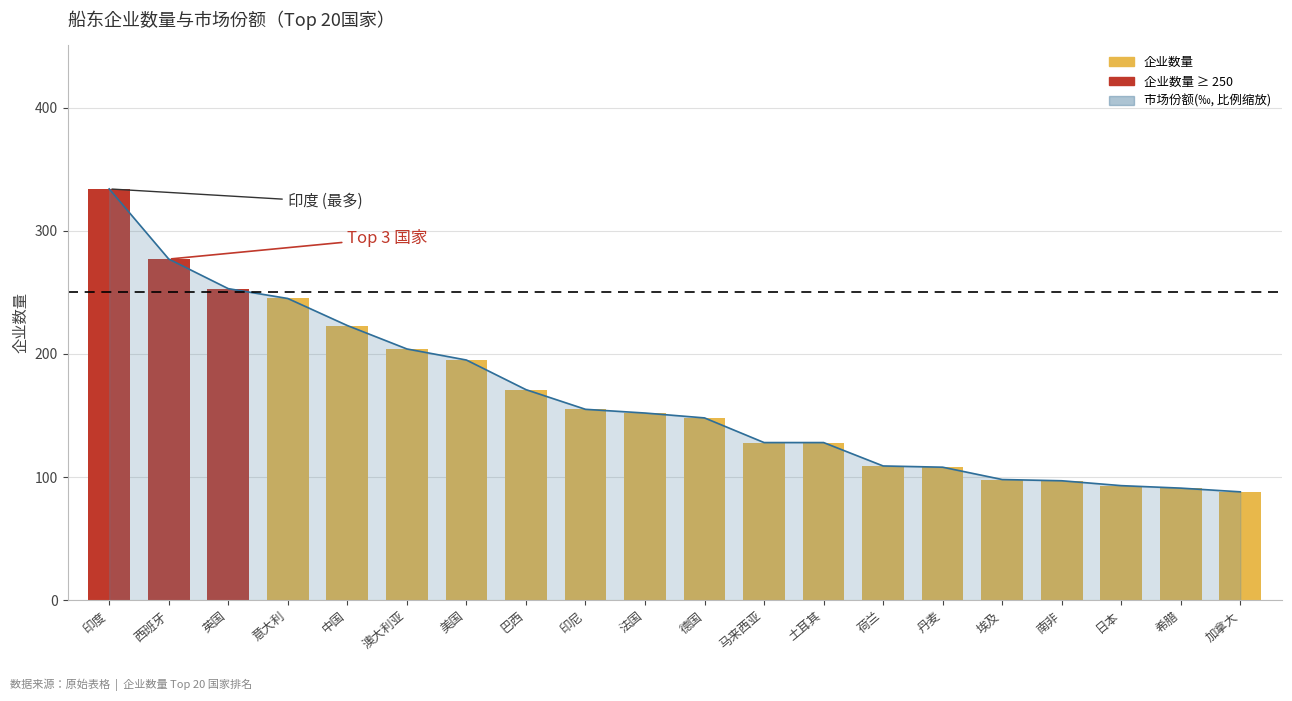

What is the value of the 6th bar from the left?

204